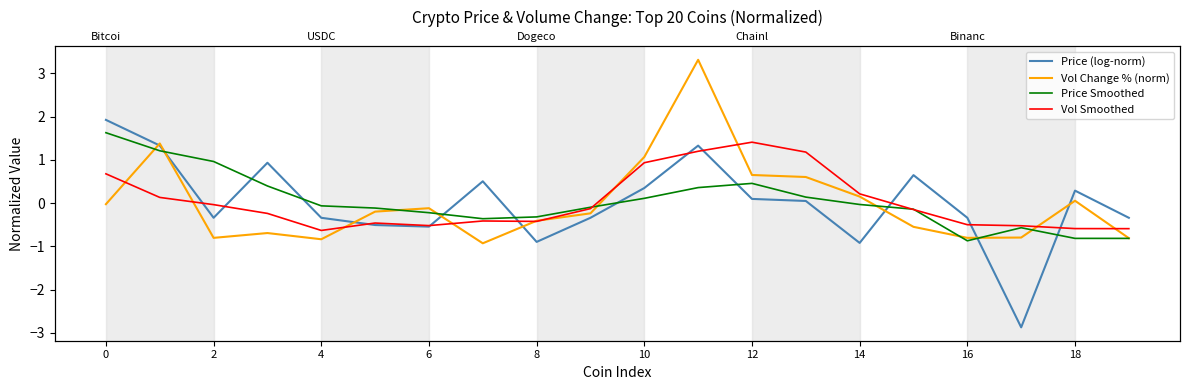

List the series in order of their peak value, lowest first.

Vol Smoothed, Price Smoothed, Price (log-norm), Vol Change % (norm)